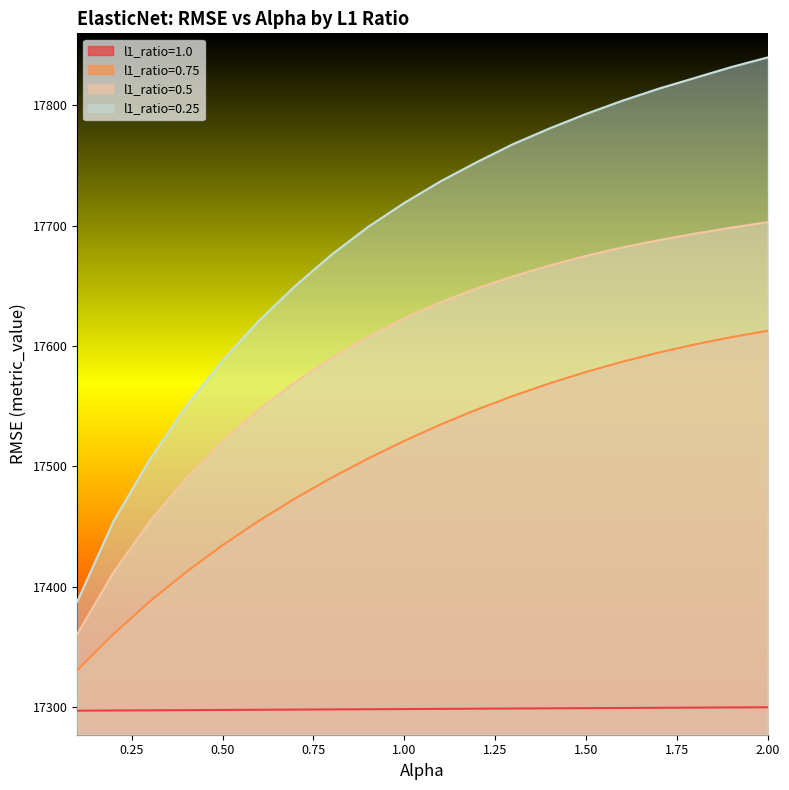

Does the chart display data point markers on the line(s)?

No